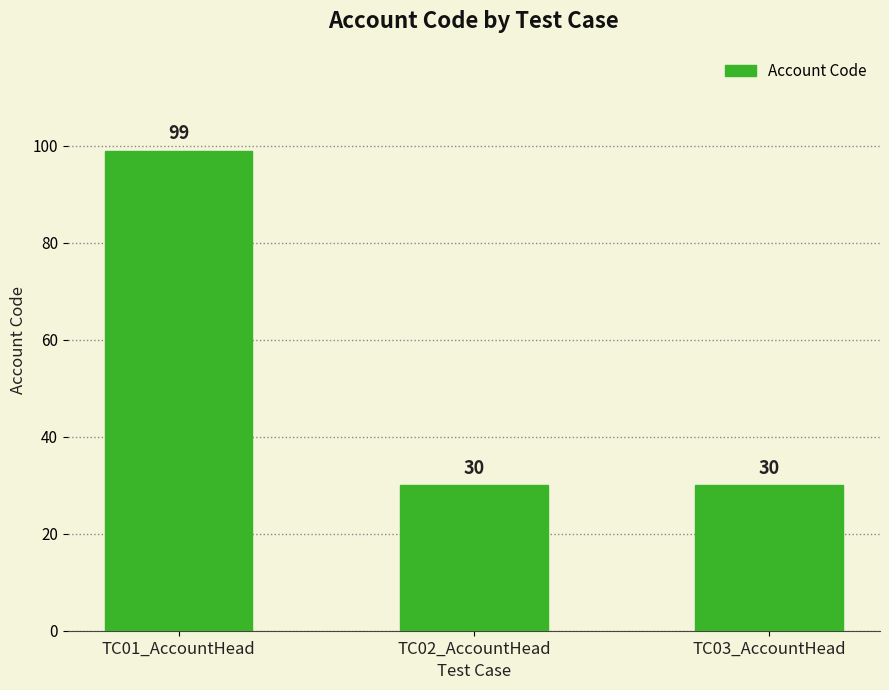

What is the difference between the values at TC03_AccountHead and TC01_AccountHead?

69